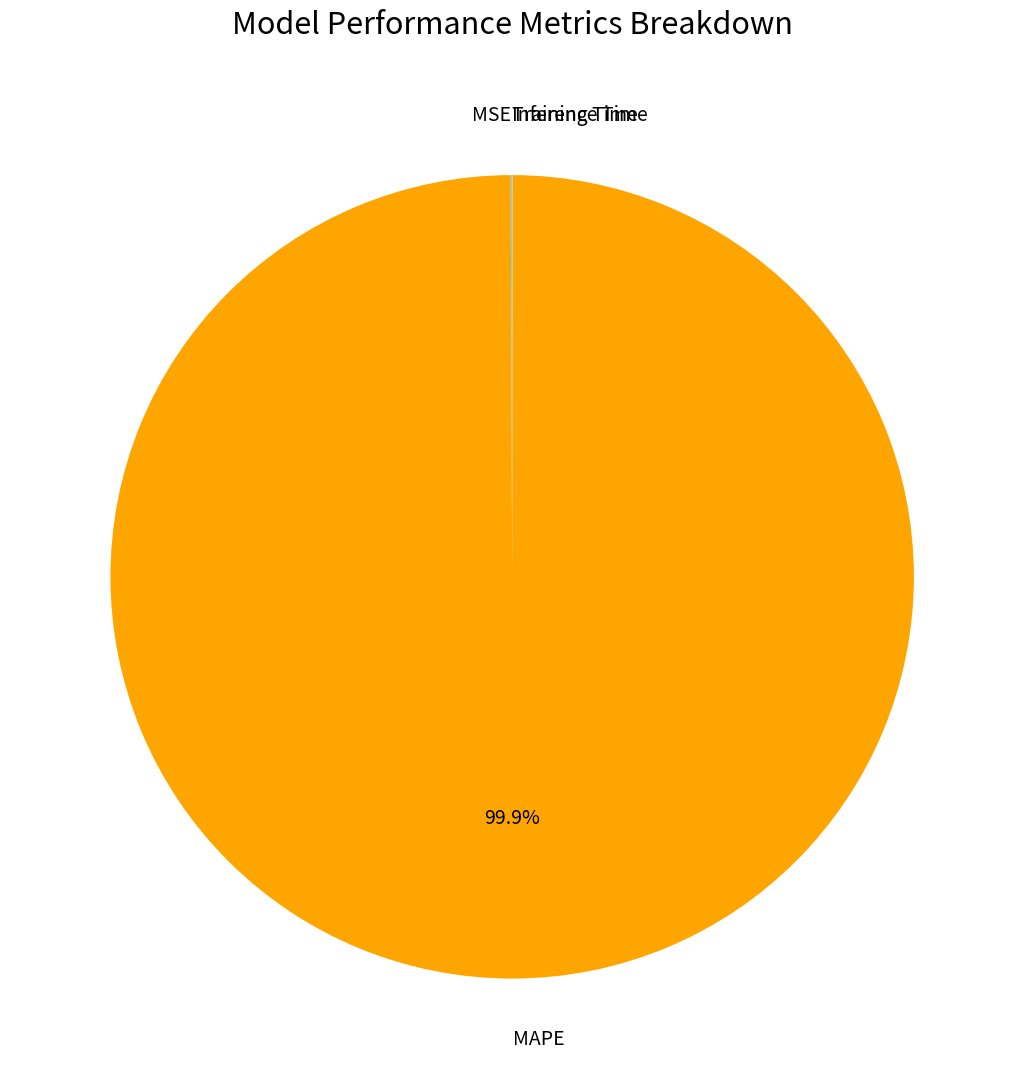

Which slice represents more than half of the pie?

MAPE